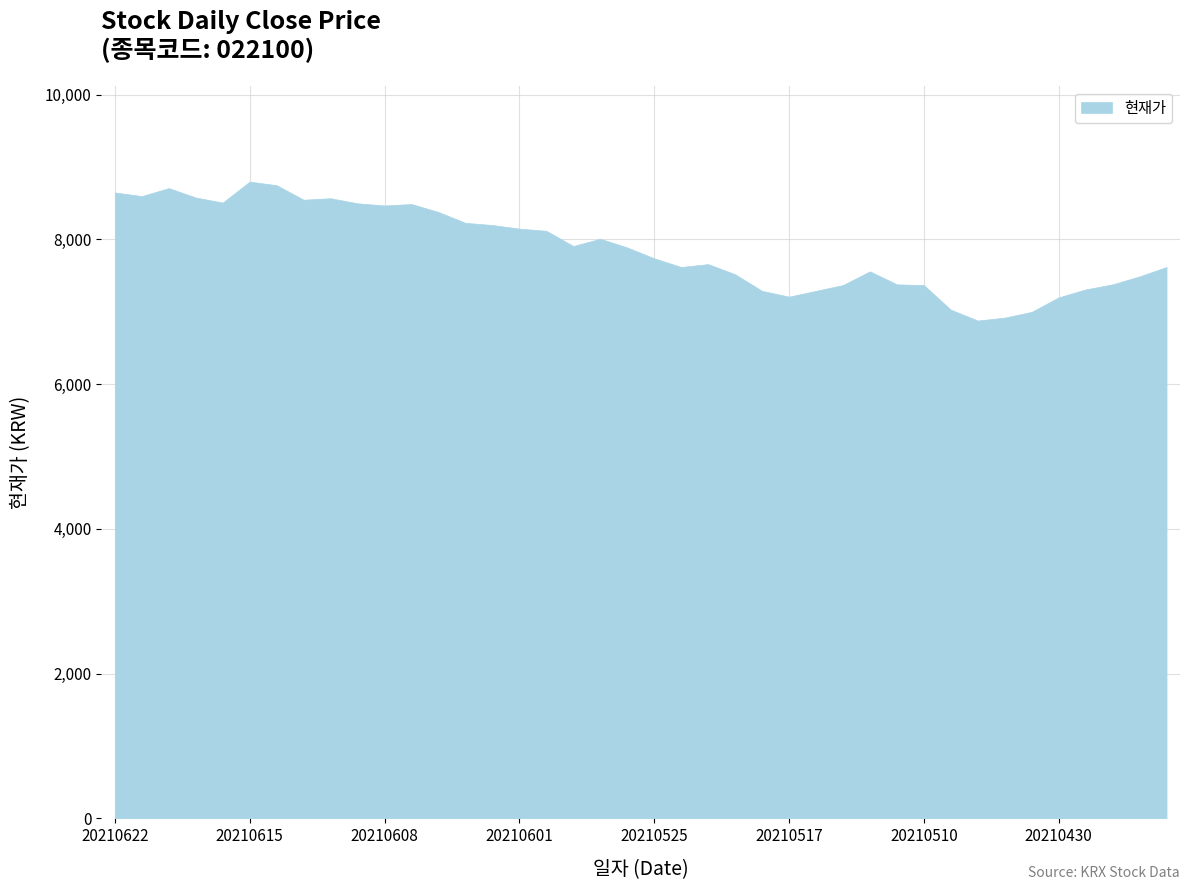

True or false: the data has more than 2 interior local peaks.

True